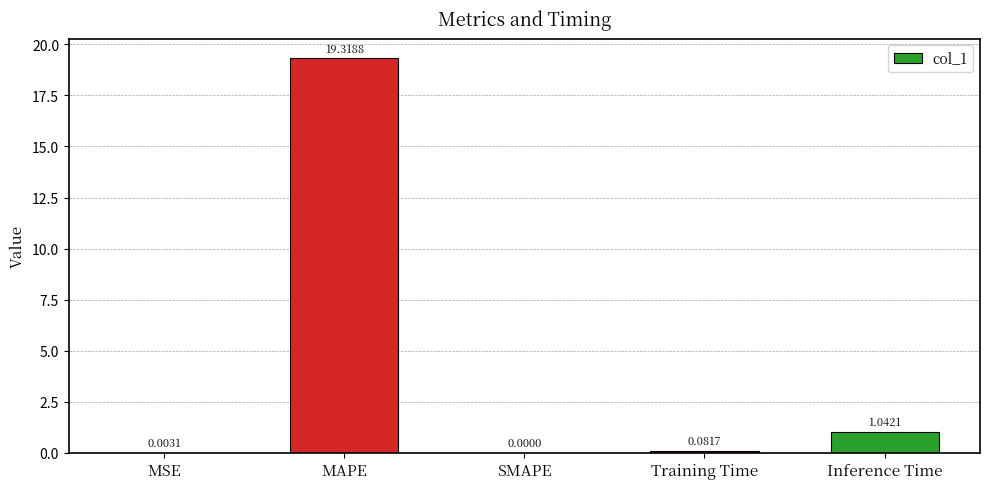

What is the sum of the values at MAPE and SMAPE?

19.3